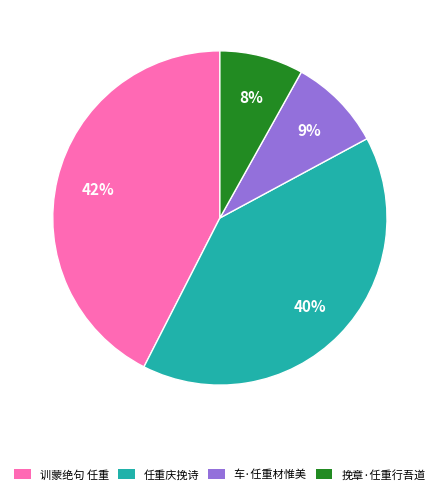

Is it true that 车·任重材惟美 is 1% of the pie?

False